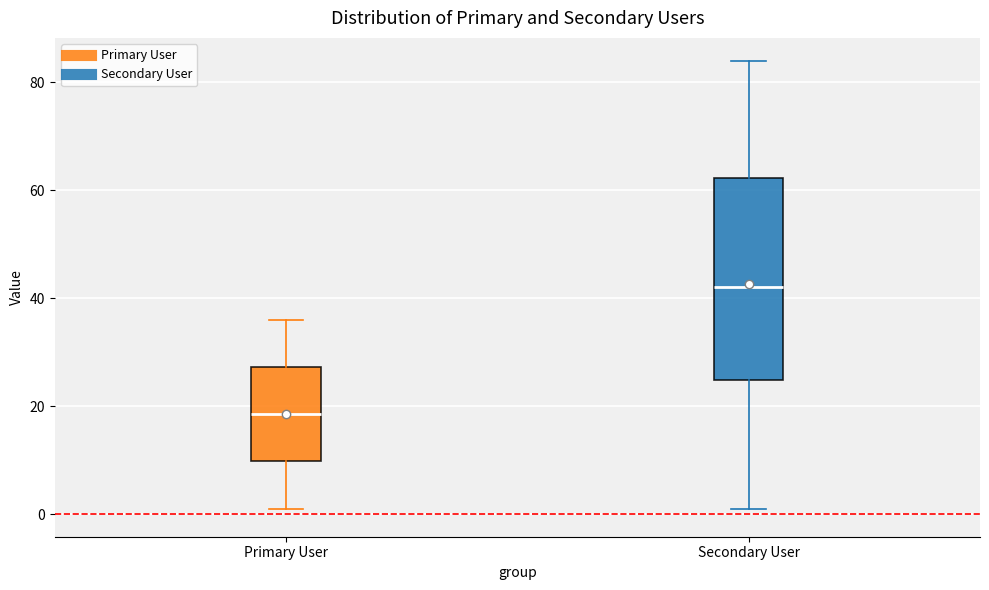

Where does the median line of the box for Secondary User sit on the y-axis? The values are not printed on the chart, so give them approximately, as read against the axis.

42